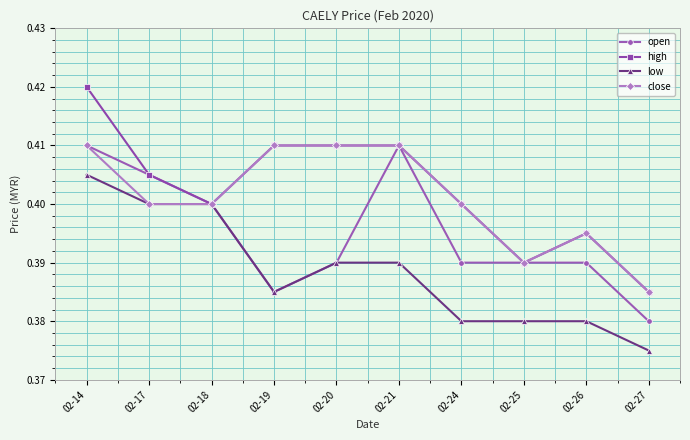

The value of low at 02-27 is 0.4. True or false?

True